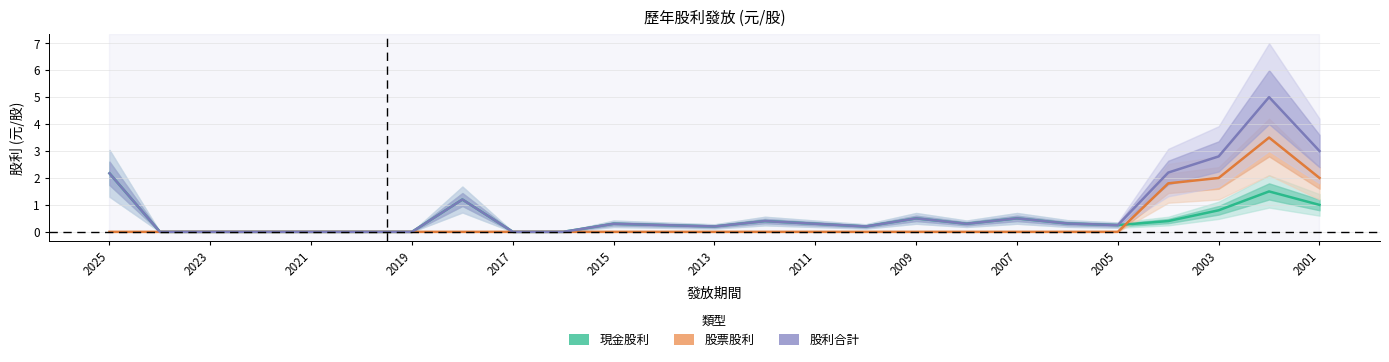

The 股票股利 series shows 0.0 at 2015. True or false?

True